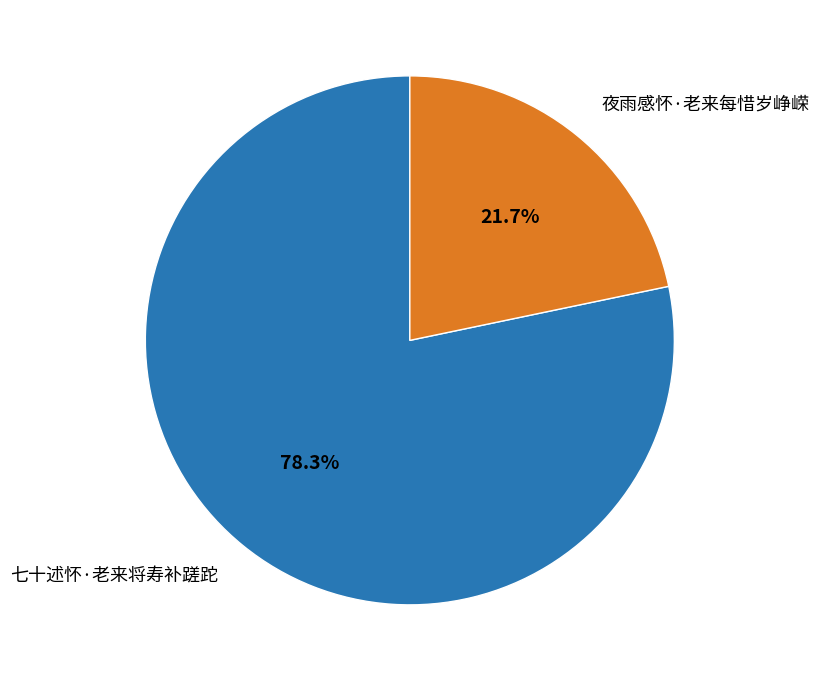

What percentage is NOT represented by 夜雨感怀·老来每惜岁峥嵘?

78.3%